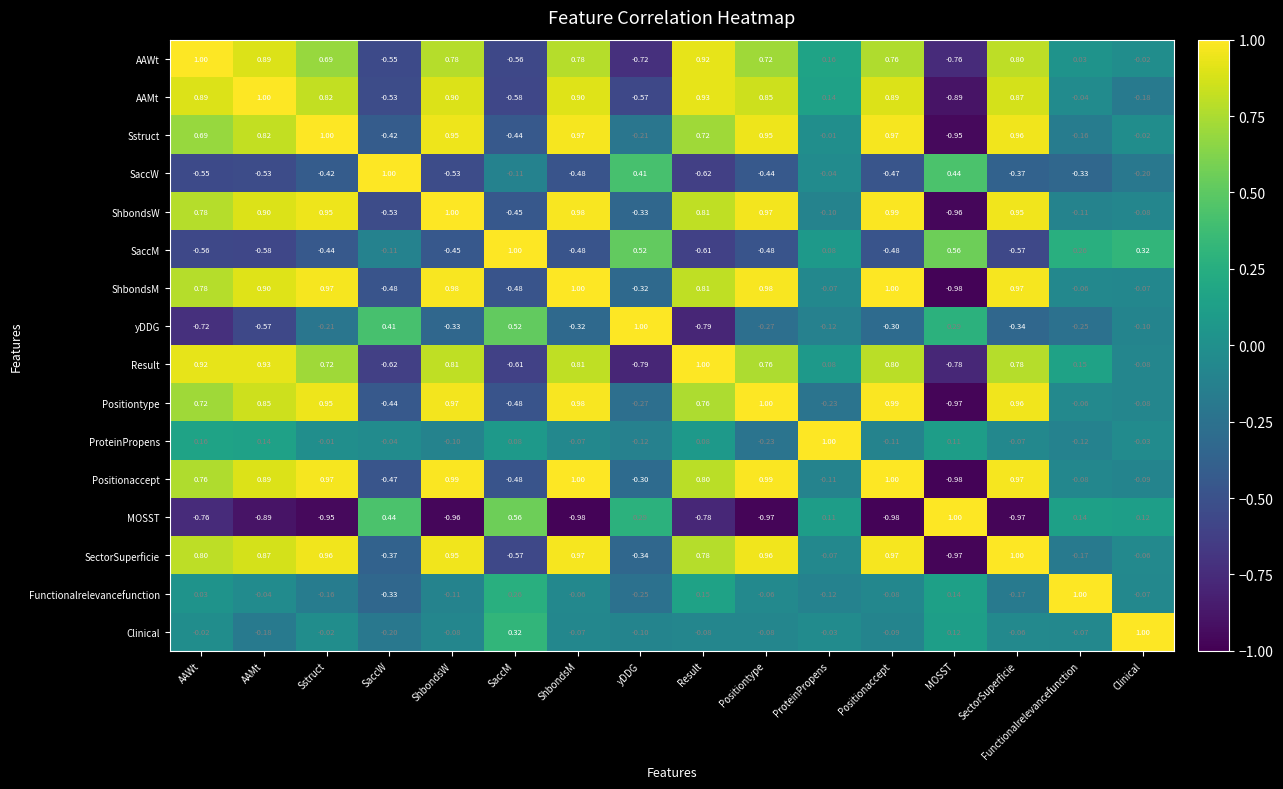

Is the value of AAMt at Clinical greater than the value of Positionaccept at Sstruct?

No